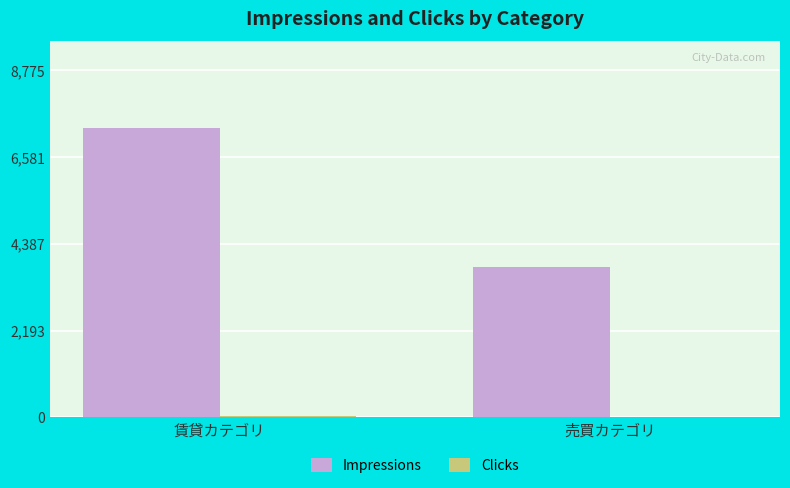

What is the sum of the Impressions values at 売買カテゴリ and 賃貸カテゴリ?

11109